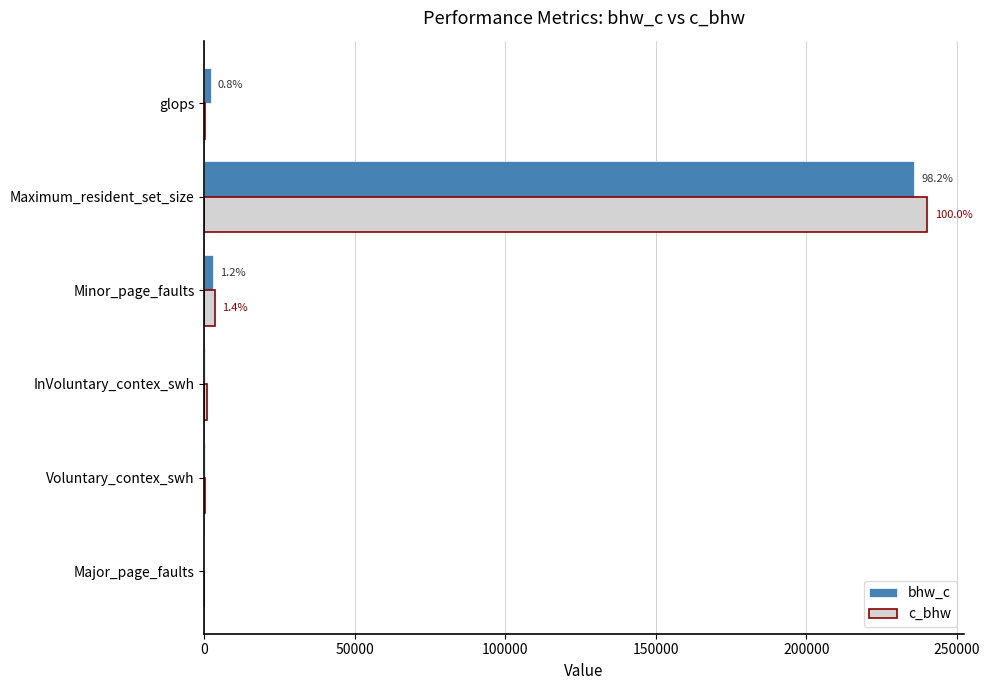

Which series changed the most between InVoluntary_contex_swh and Maximum_resident_set_size?

c_bhw